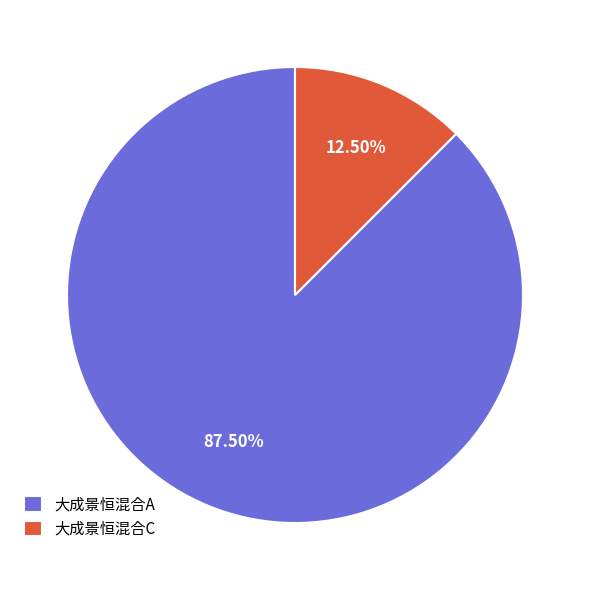

What percentage do 大成景恒混合C and 大成景恒混合A together represent?

100.0%